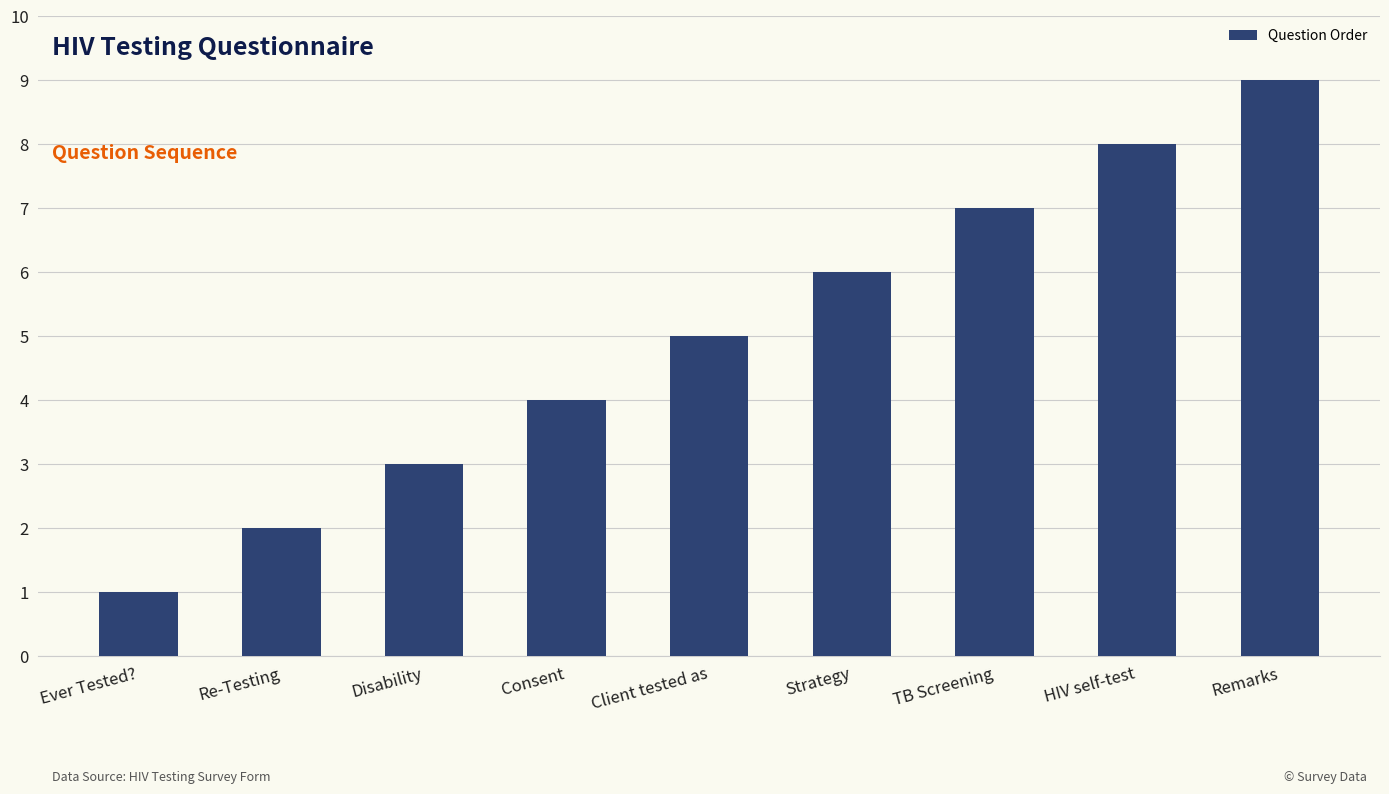

What is the greatest value displayed?

9